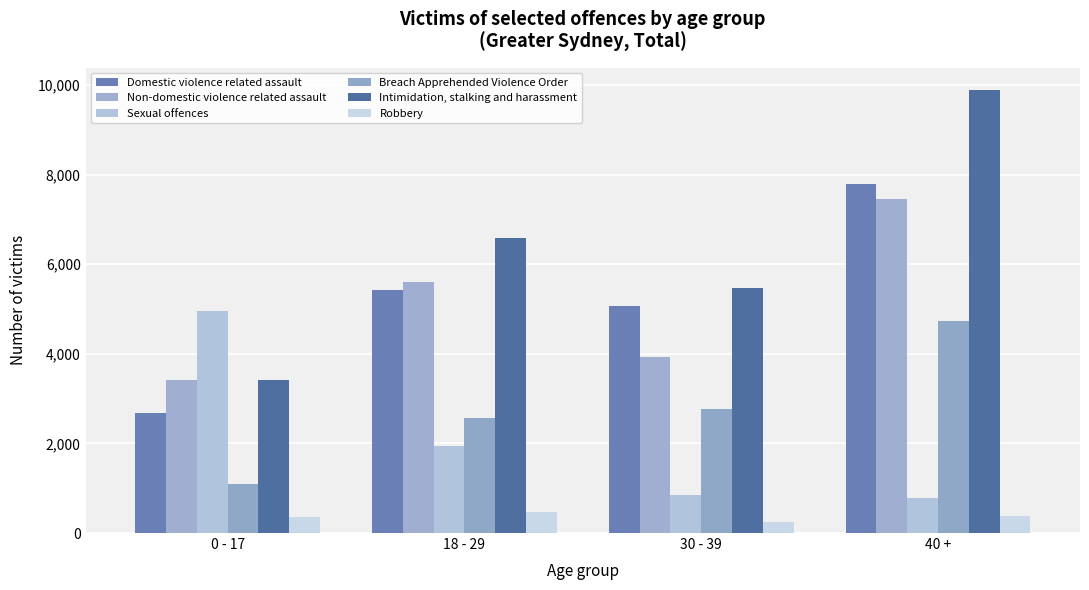

Read the Intimidation, stalking and harassment value at 18 - 29, to the nearest 100.

6600